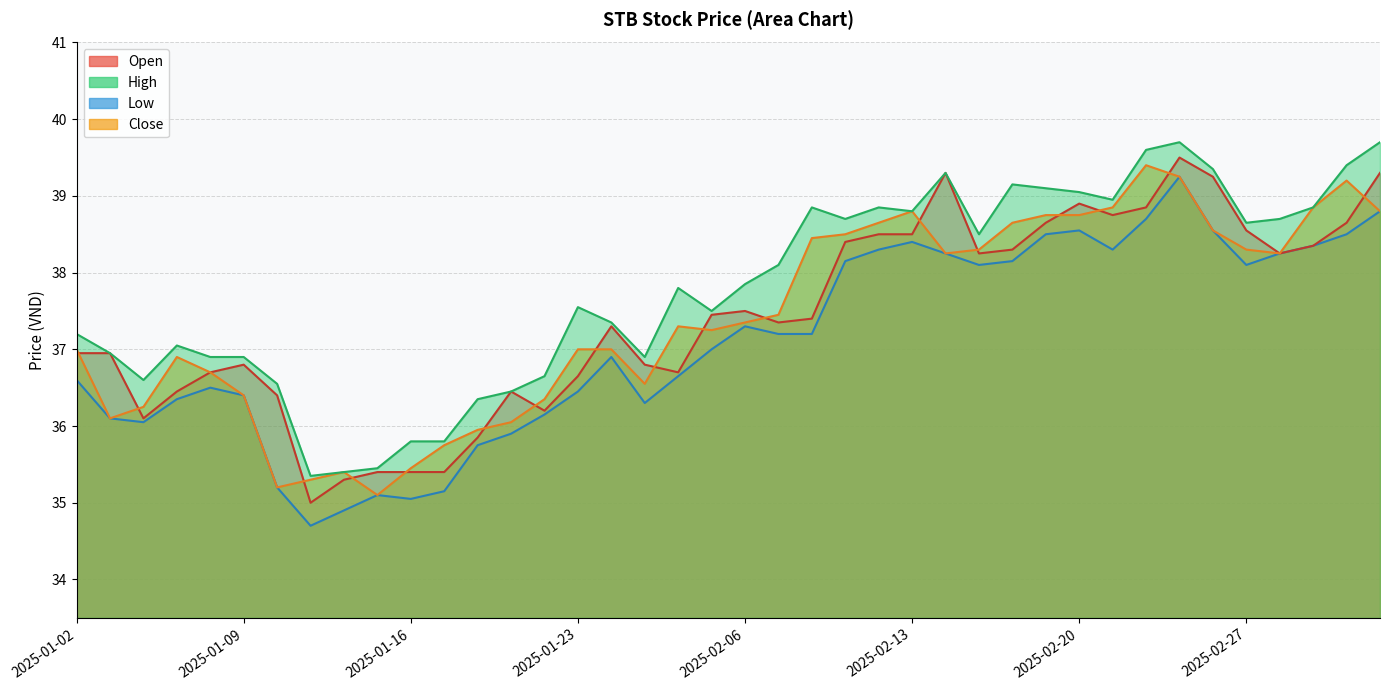

Is it true that low equals 50.8 at 2025-02-13?

False